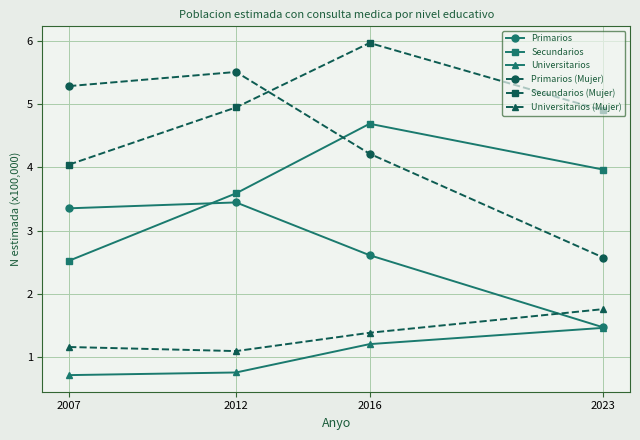

What is the difference between the Secundarios values at 2007 and 2016?

2.2